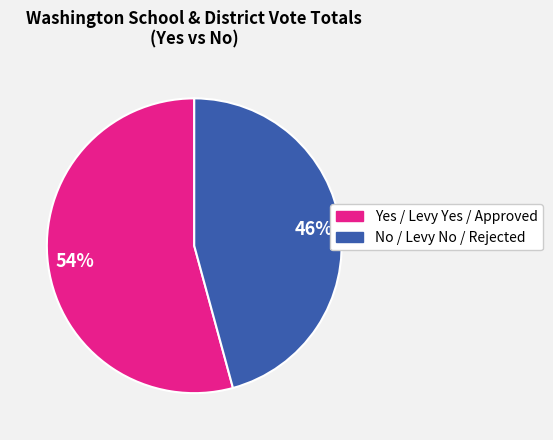

How many segments does this pie chart have?

2